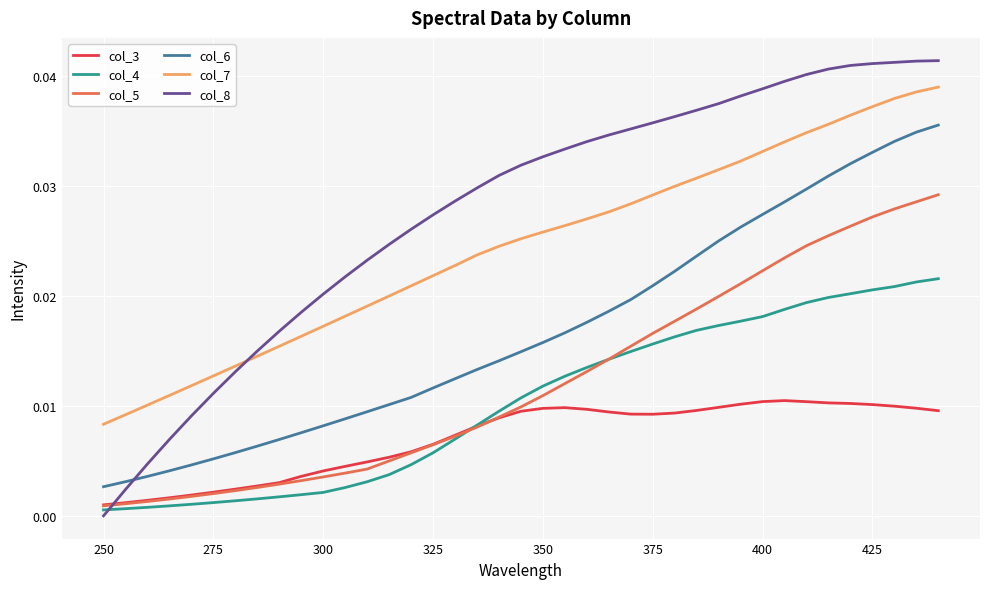

Does the chart display data point markers on the line(s)?

No